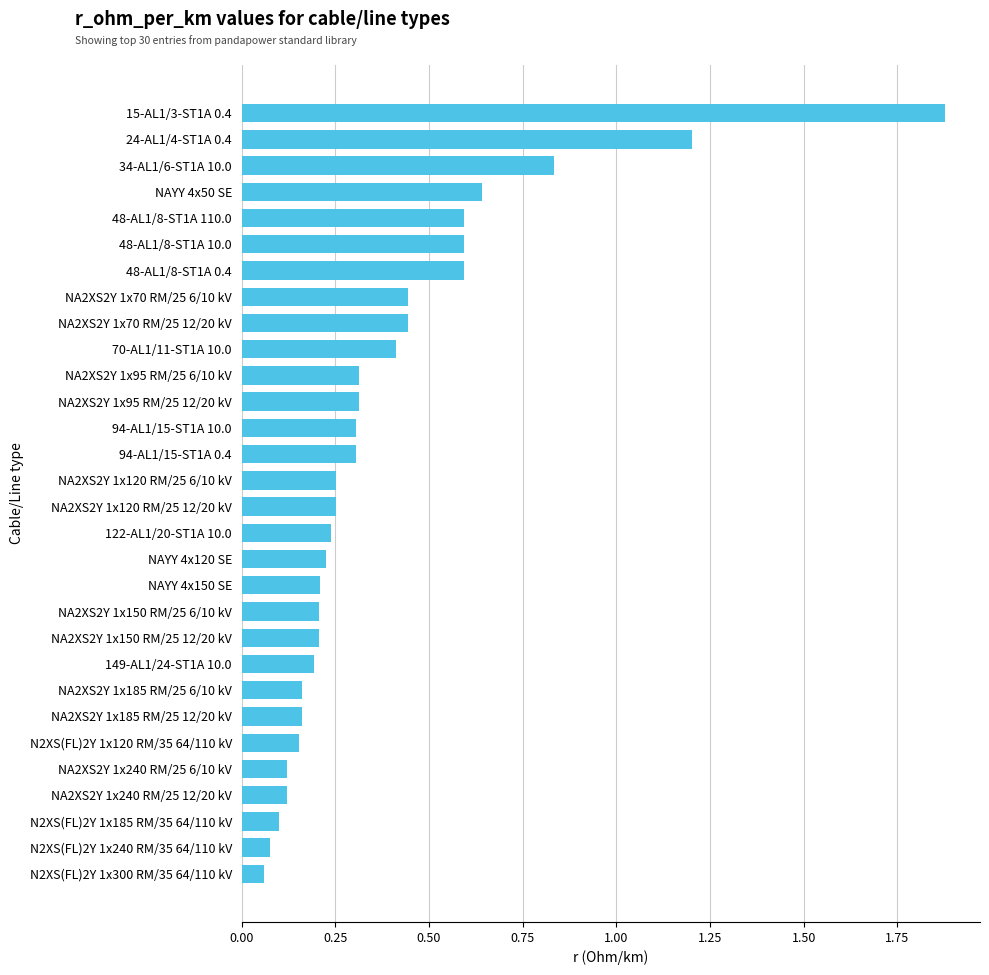

True or false: the data shows 0.4 at 34-AL1/6-ST1A 10.0.

False